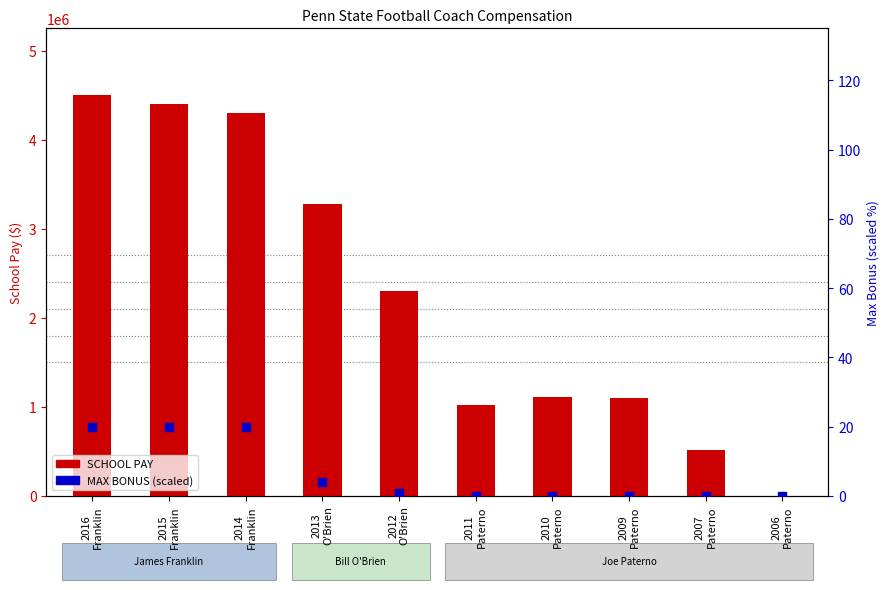

Which series contains the lowest Y value?

SCHOOL PAY